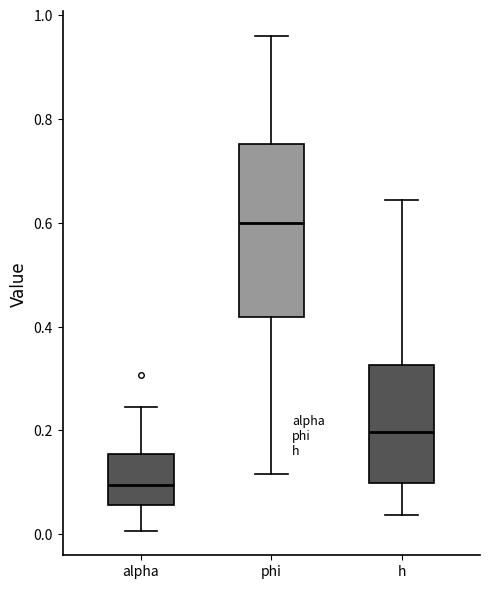

Which box's median line is the lowest?

alpha